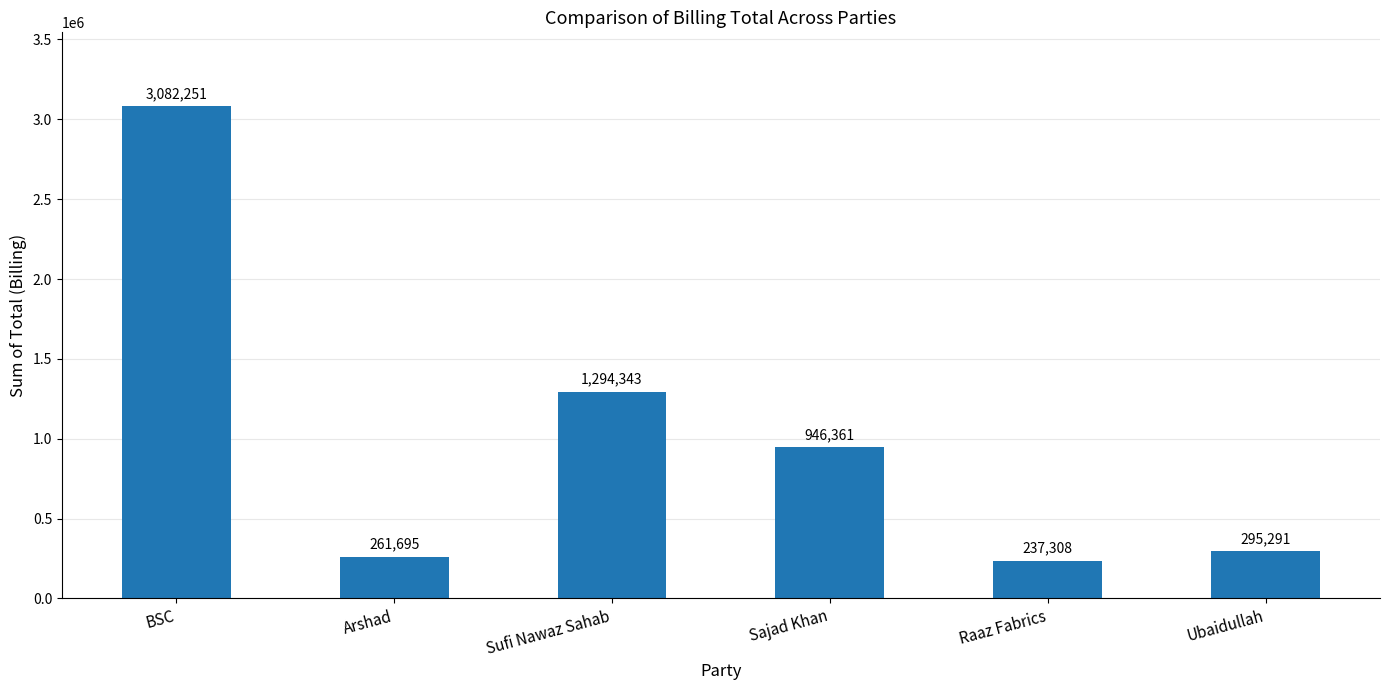

At which label is the value closest to 1659779?

Sufi Nawaz Sahab